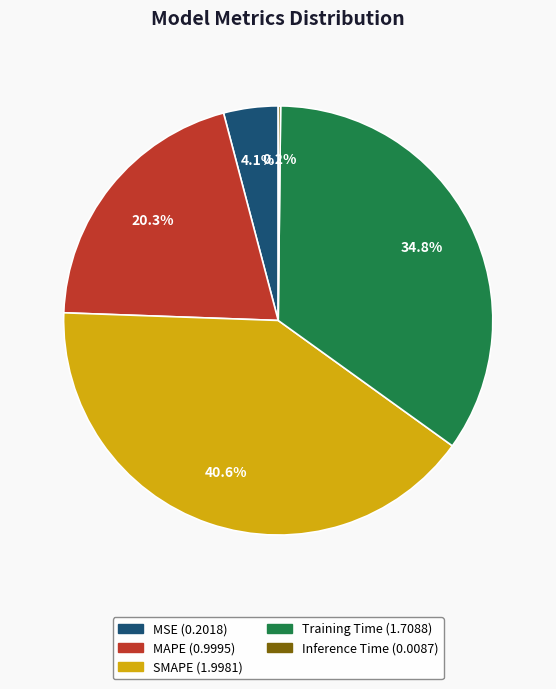

What portion of the pie excludes MSE?

95.9%